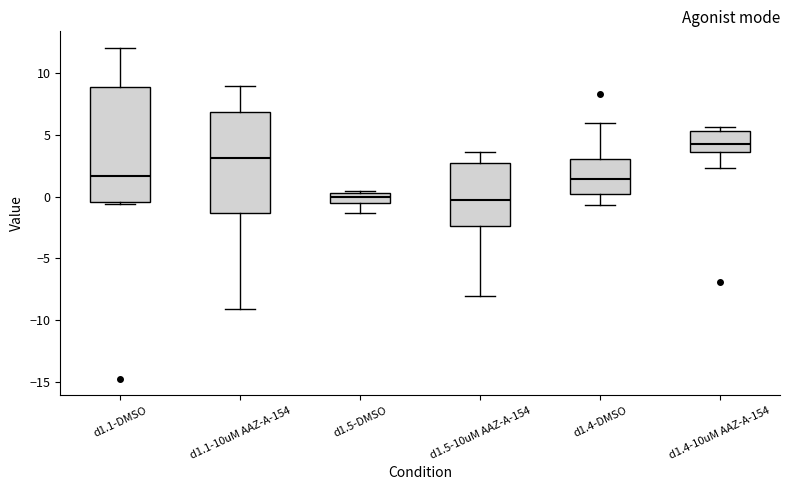

Comparing the boxes themselves (not the whiskers), which one is the tallest?

d1.1-DMSO